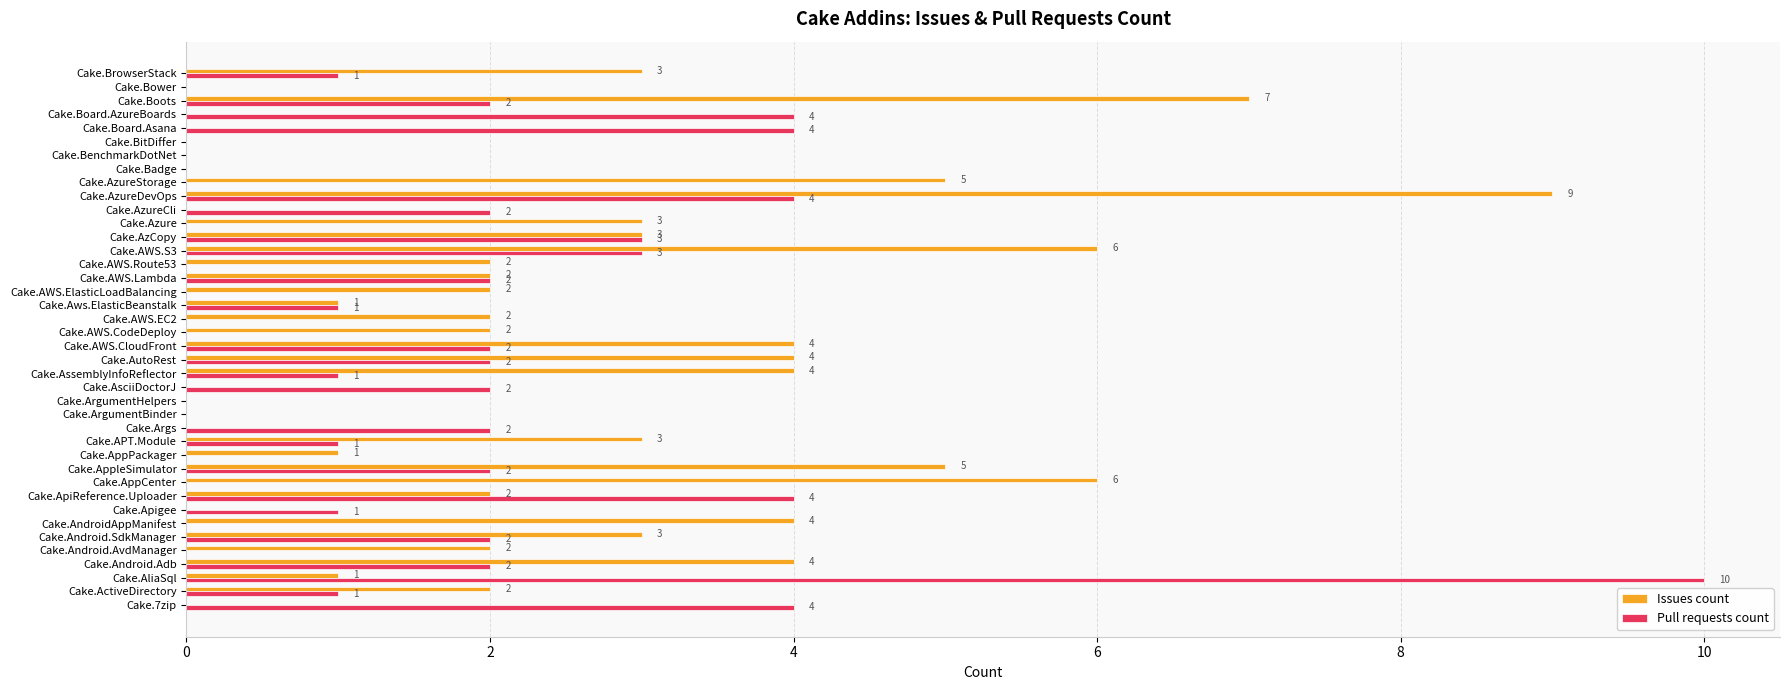

Which category has the highest value across all series?

Cake.AliaSql